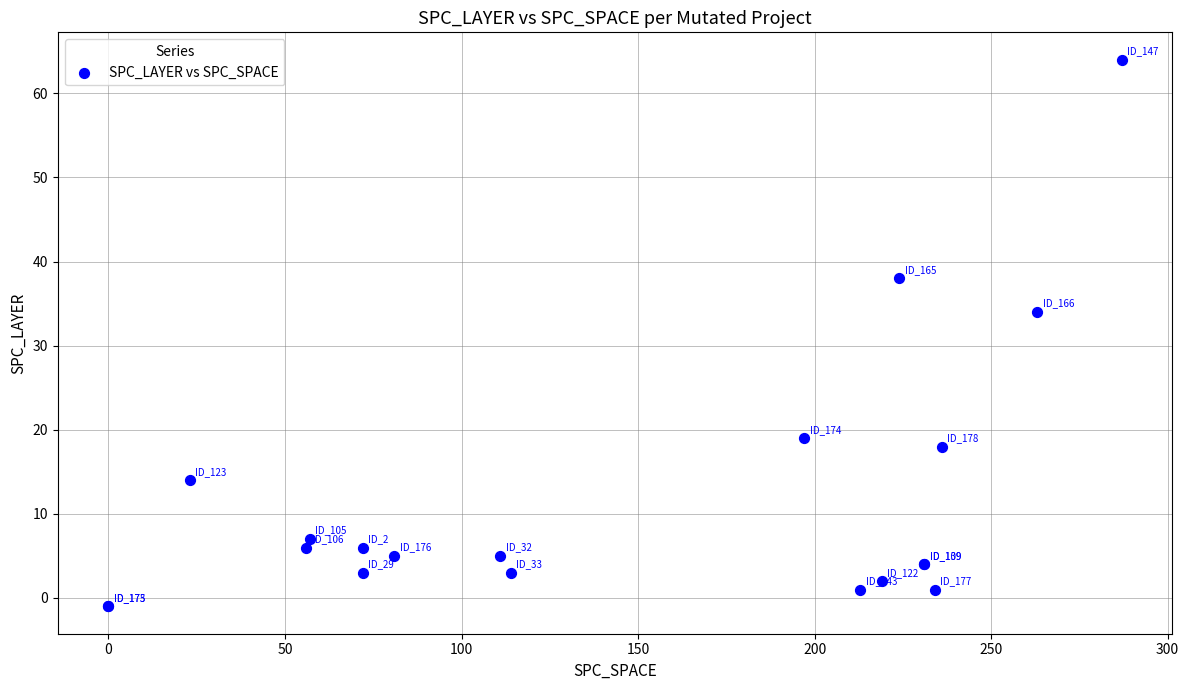

What Y value in the scatter plot is closest to 31?

34